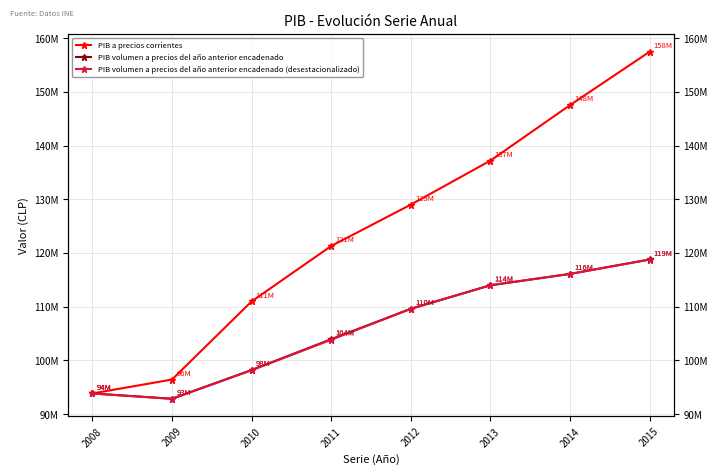

What is the average value of the PIB volumen a precios del año anterior encadenado (desestacionalizado) series?

105910996